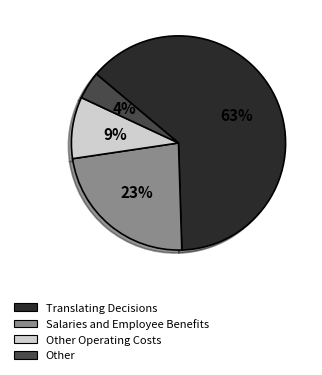

To the nearest percent, what is the average slice percentage?

25%